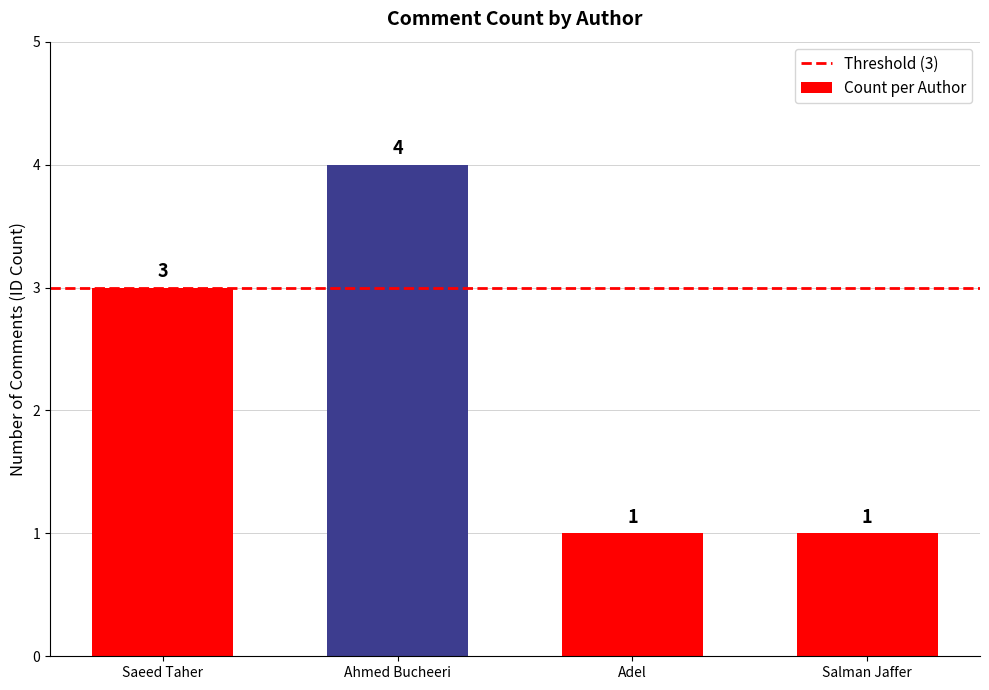

The value at Saeed Taher is 1. True or false?

False